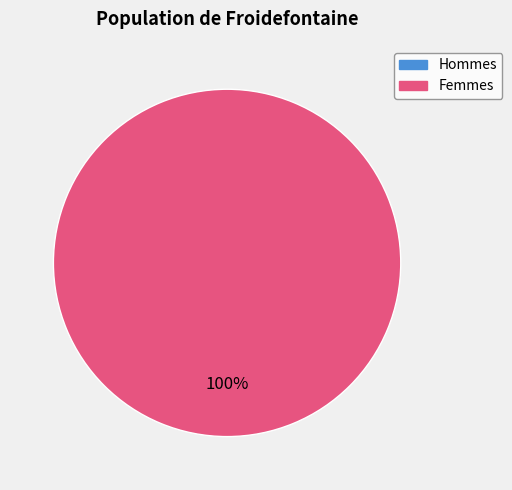

To the nearest percent, what is the combined percentage of 0 and 1?

100%